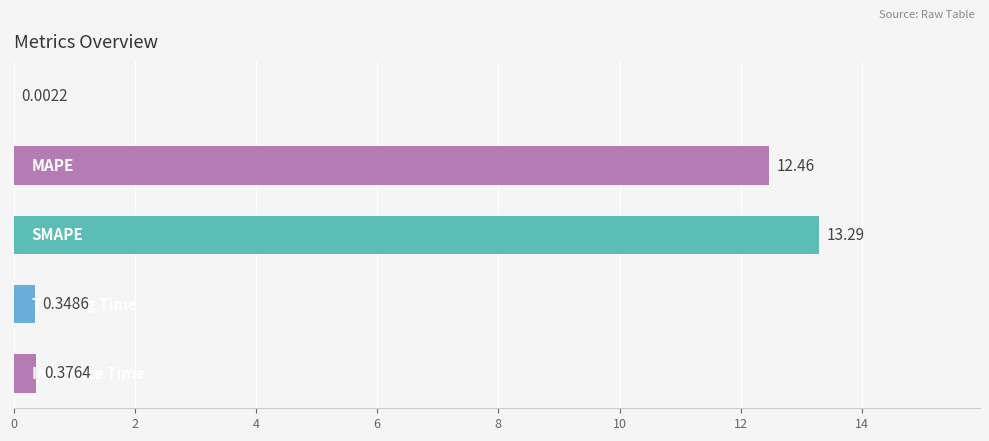

What is the sum of all values?

26.5